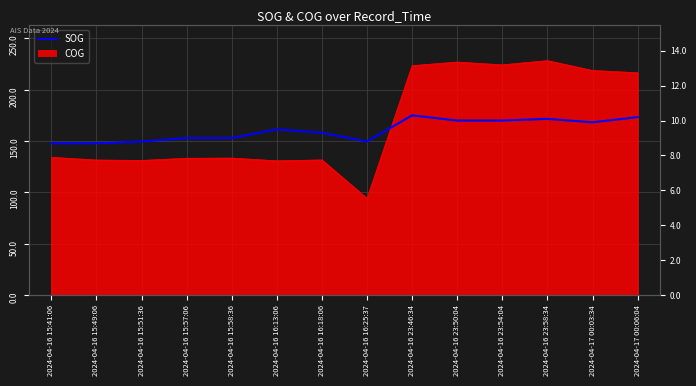

The chart shows a value of 18.5 at 2024-04-16 23:46:34. True or false?

False